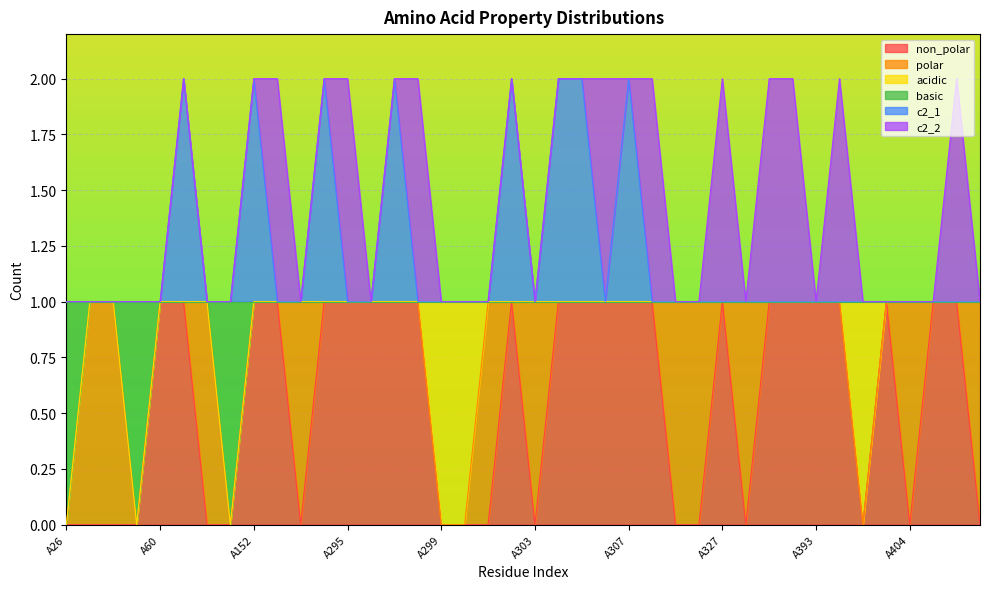

Which series changed the most between A156 and A332?

non_polar